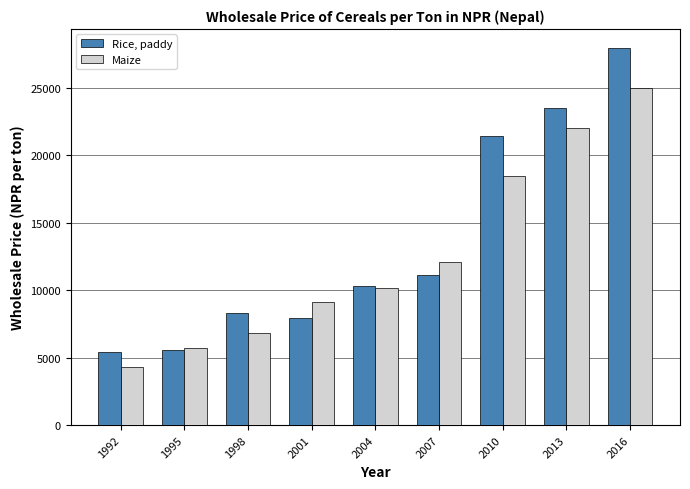

What is the difference between the Rice, paddy values at 2010 and 1992?

15990.0